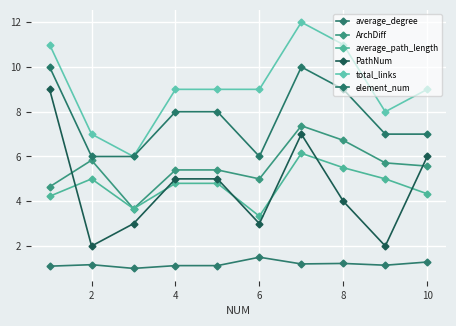

List the series in order of their peak value, lowest first.

average_degree, average_path_length, ArchDiff, PathNum, element_num, total_links